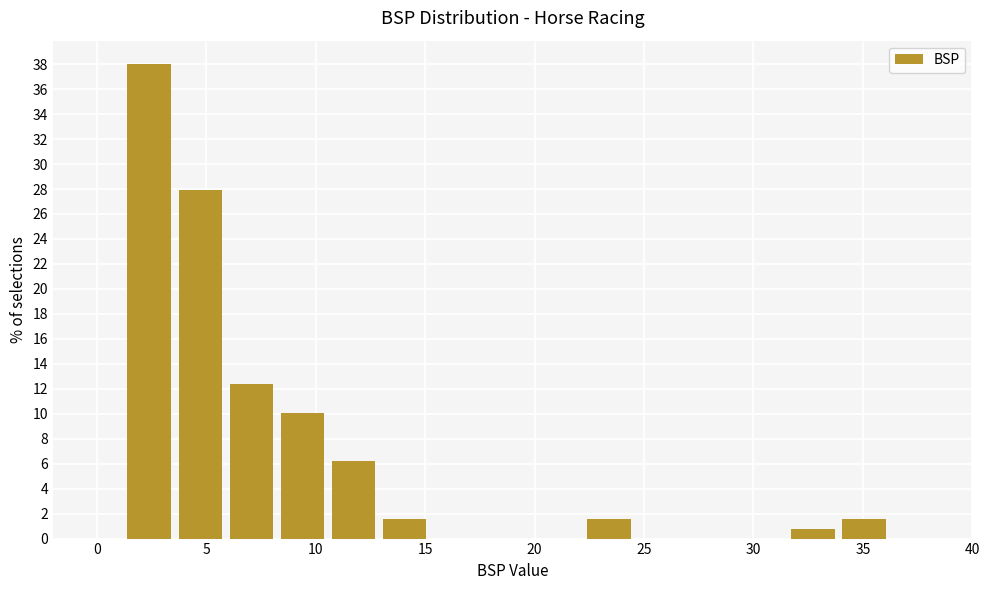

Reading left to right, transcribe this chart: for each bar, give the range it covers on the x-axis and its height. Neither the bar edges nor the heights are printed on the chart, so give them approximately, as read against the axes.

1.0 to 3.5: 38.0
3.5 to 6.0: 28.0
6.0 to 8.0: 12.4
8.0 to 10.5: 10.0
10.5 to 13.0: 6.2
13.0 to 15.0: 1.6
15.0 to 17.5: 0
17.5 to 20.0: 0
20.0 to 22.0: 0
22.0 to 24.5: 1.6
24.5 to 27.0: 0
27.0 to 29.0: 0
29.0 to 31.5: 0
31.5 to 34.0: 0.8
34.0 to 36.0: 1.6